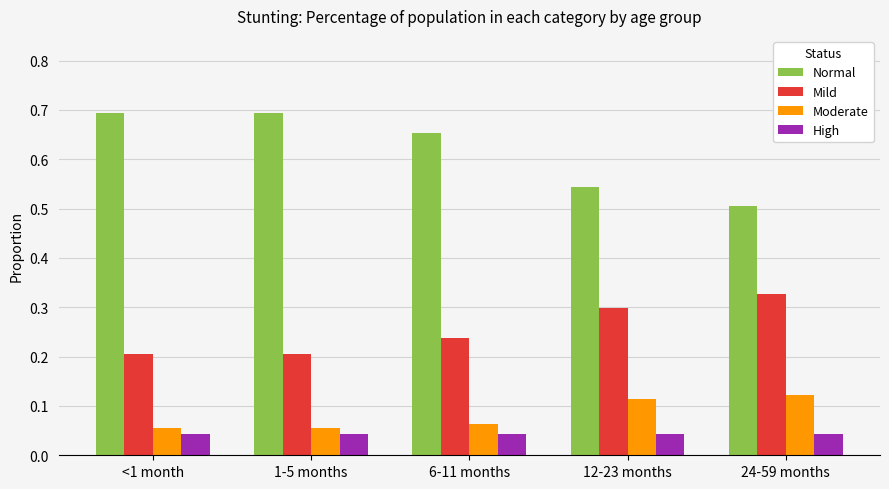

What is the label of the 2nd bar from the right?

12-23 months